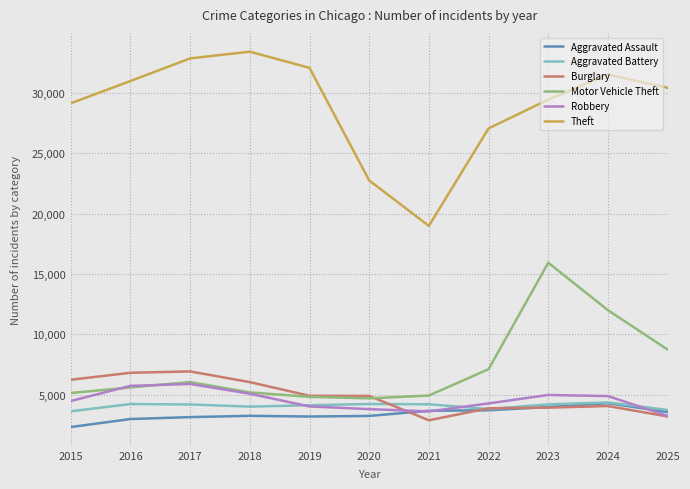

Is the value of Burglary at 2016 greater than the value of Theft at 2019?

No